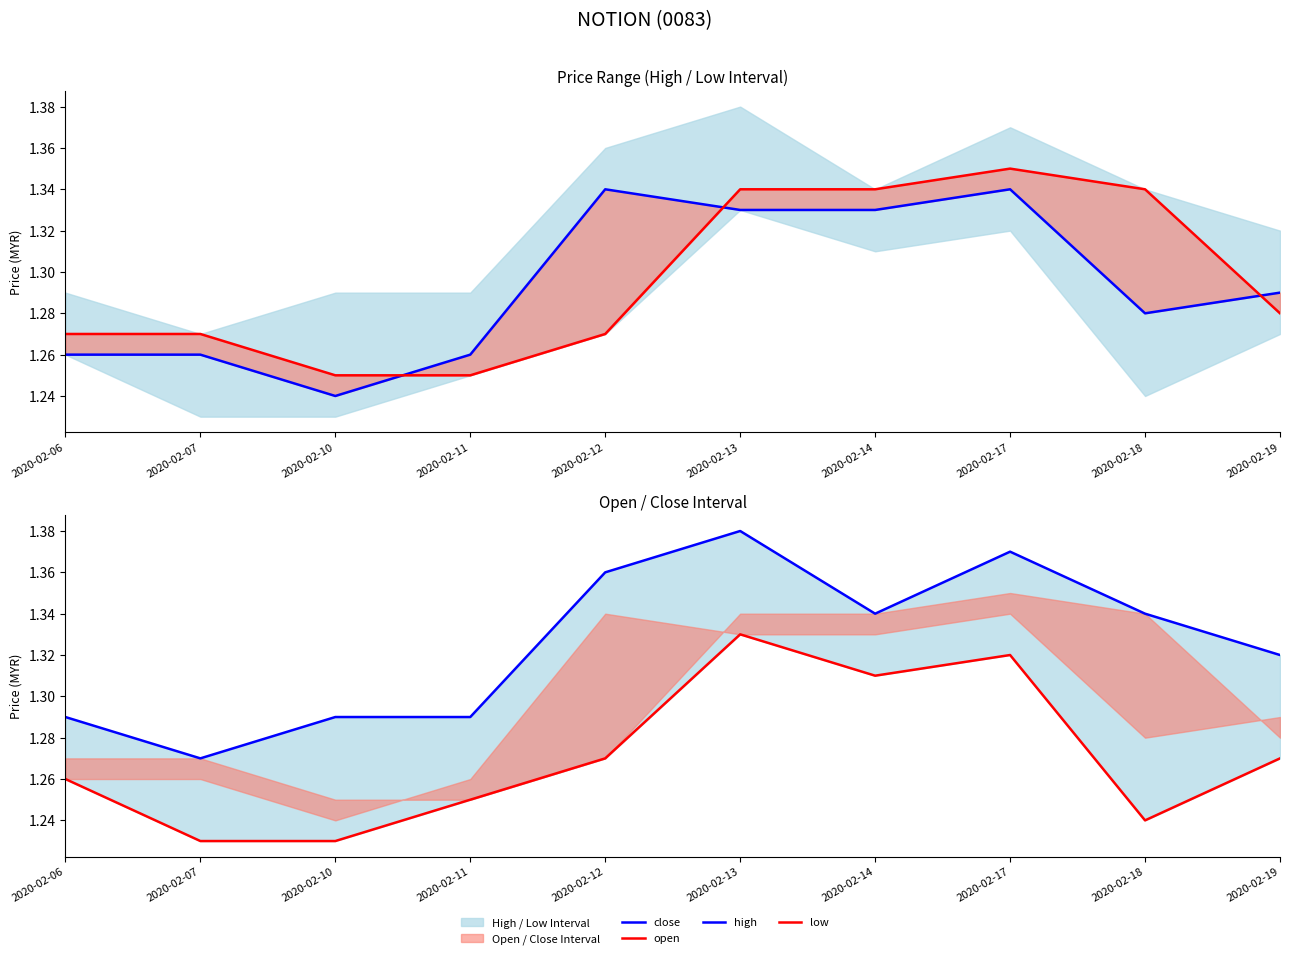

What is the sum of all high values?

13.2